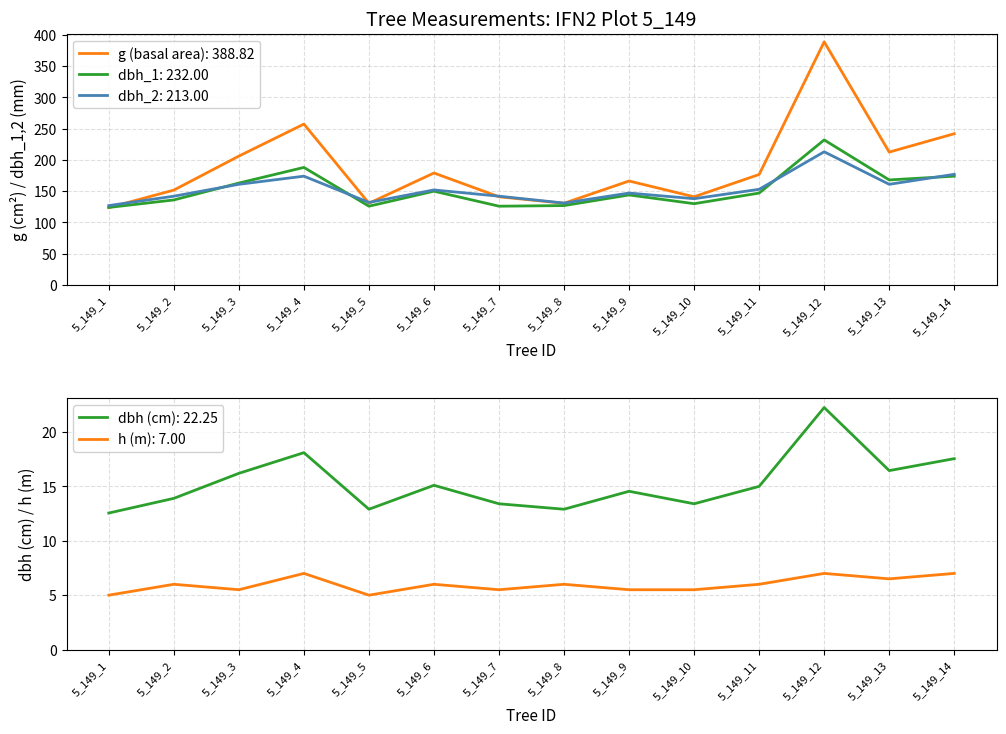

How many interior local valleys does the dbh_2 series have?

4